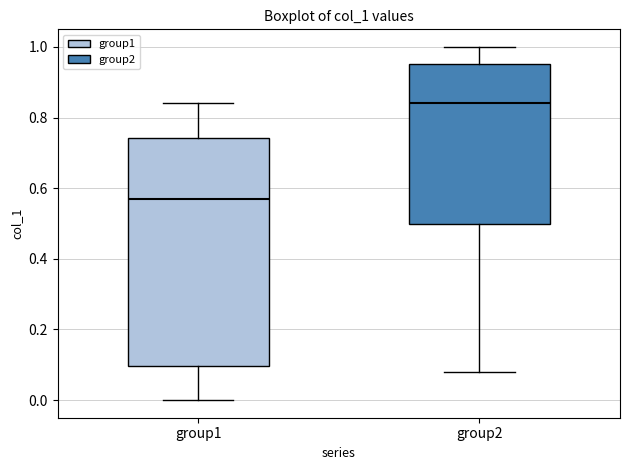

Comparing the boxes themselves (not the whiskers), which one is the tallest?

group1